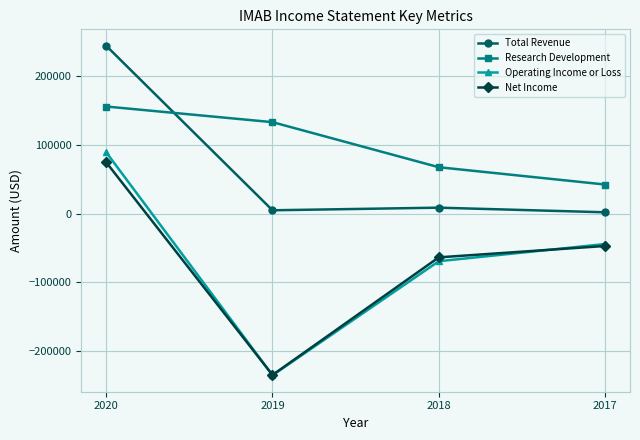

How many distinct data groups are displayed?

4